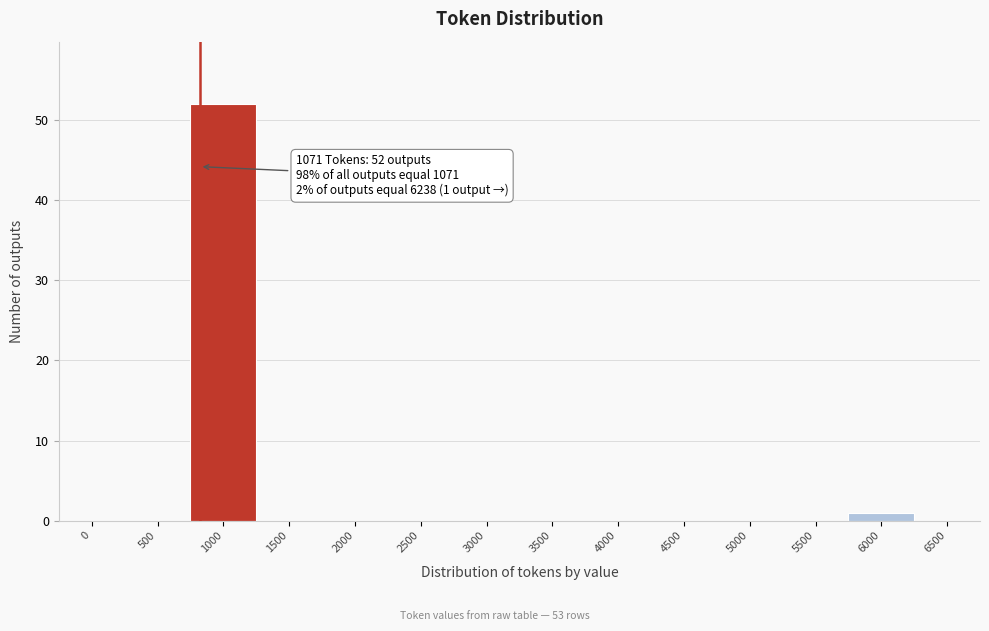

Reading right to left, list all the values displayed in this chart.

6500=0	6000=1	5500=0	5000=0	4500=0	4000=0	3500=0	3000=0	2500=0	2000=0	1500=0	1000=52	500=0	0=0